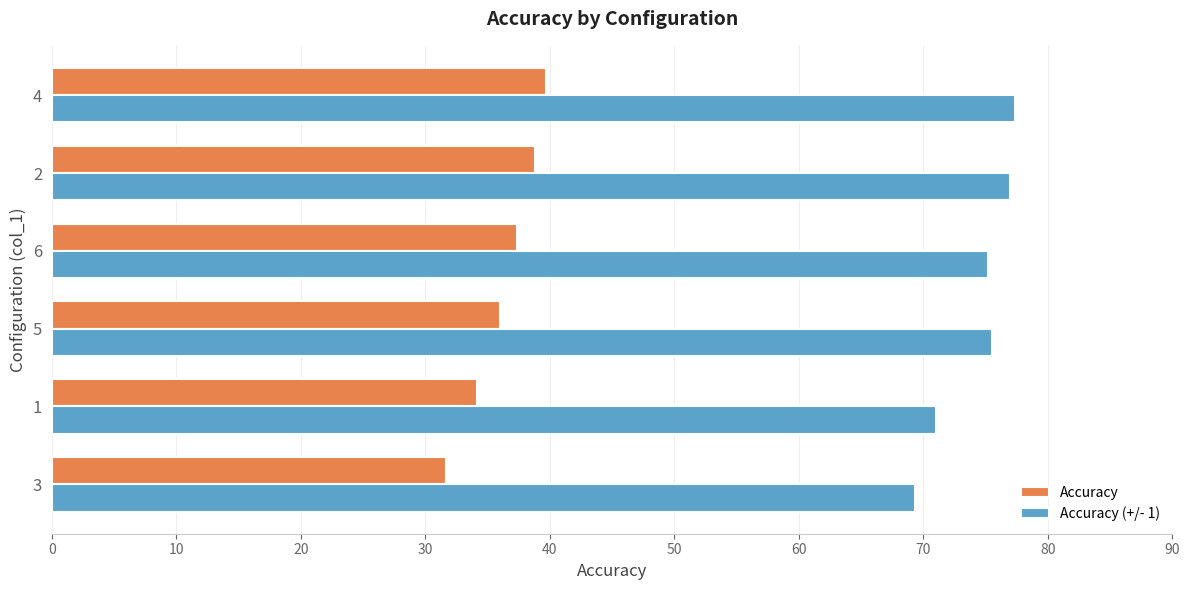

Which series changed the most between 3 and 5?

Accuracy (+/- 1)